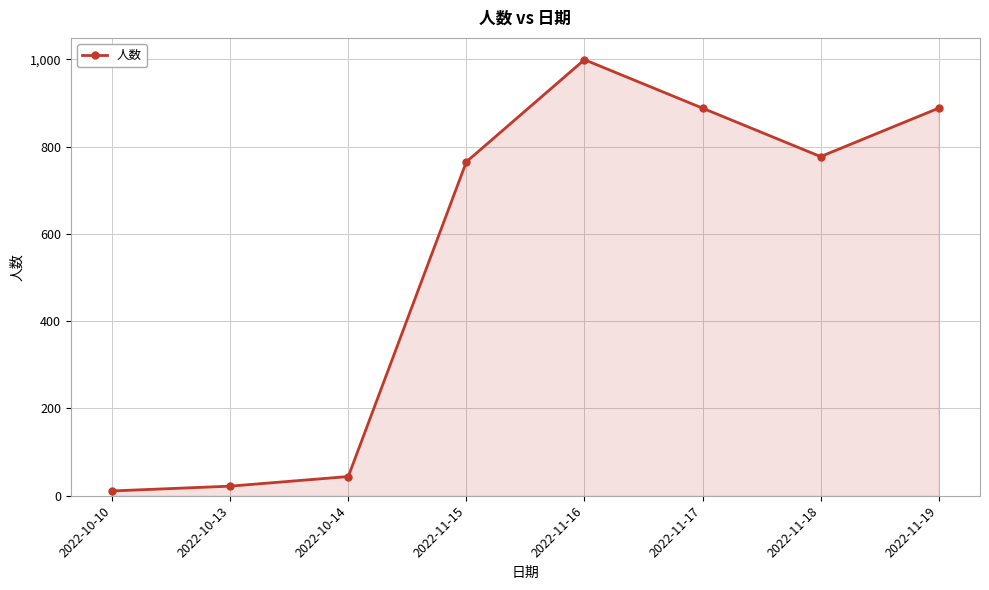

At which label does the data first exceed 777?

2022-11-16